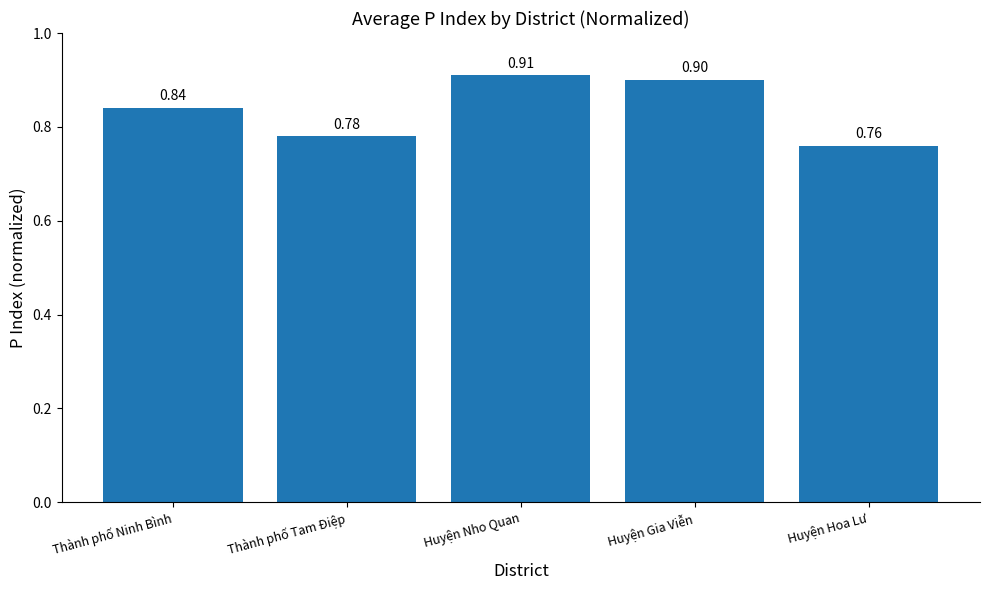

Which category has the lowest value across all series?

Huyện Hoa Lư